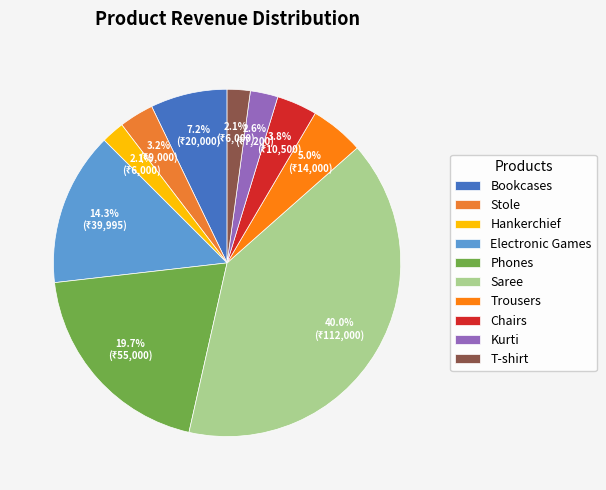

Which slice is the largest?

Saree